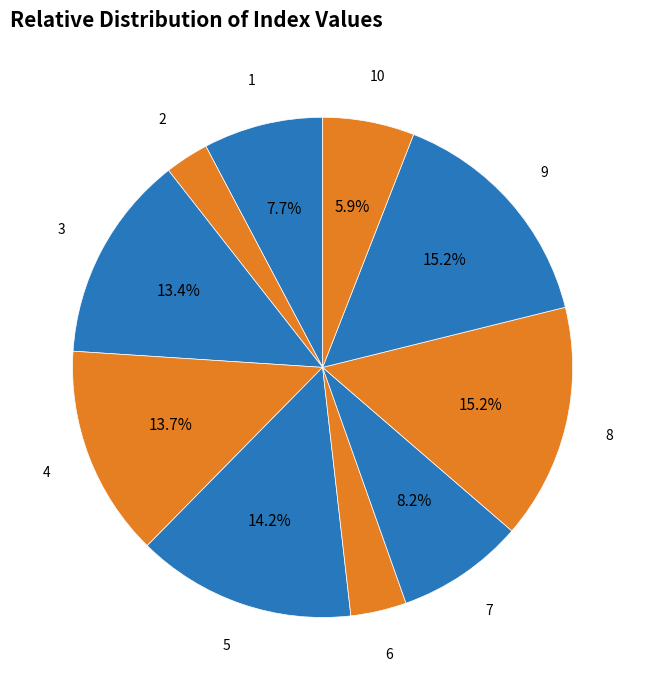

Count the number of slices in the pie.

10